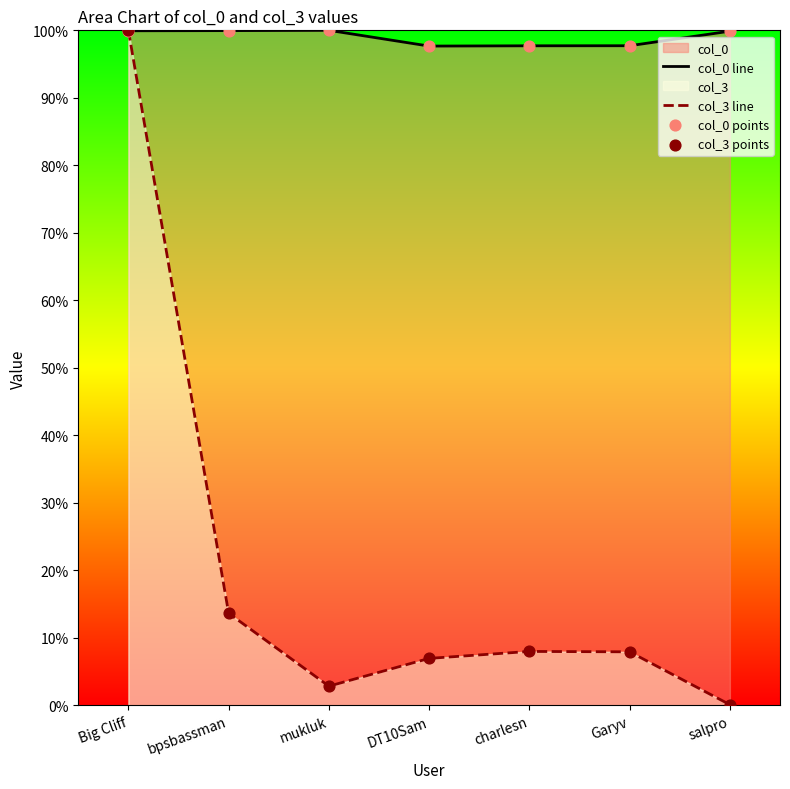

Which series reaches the maximum Y coordinate?

col_0 line